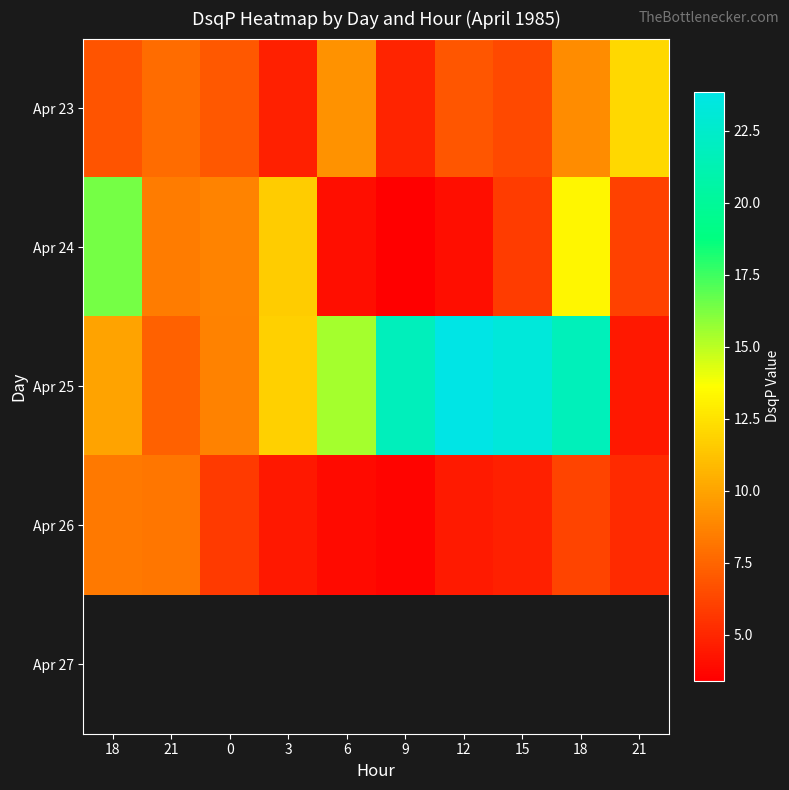

What is the difference between the highest and lowest values at 0?

3.0